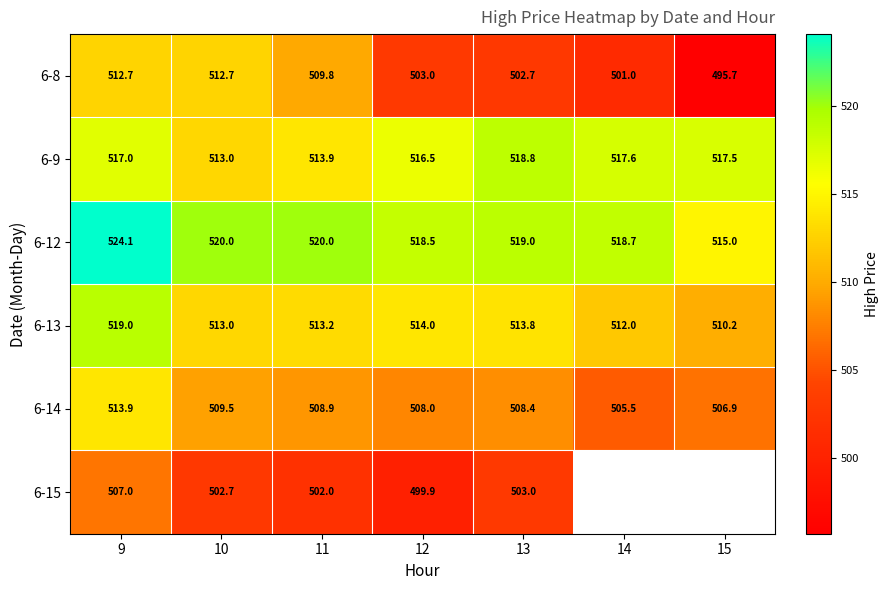

Rank the categories by 6-14 value from lowest to highest.

14, 15, 12, 13, 11, 10, 9